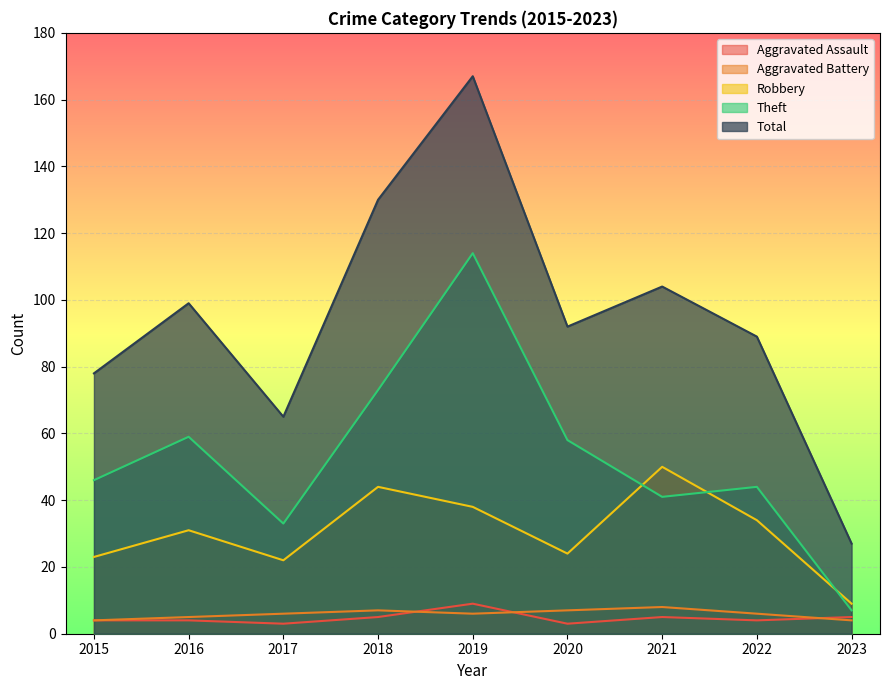

Reading left to right, what are all the values shown in this chart?

Aggravated Assault: 2015=4	2016=4	2017=3	2018=5	2019=9	2020=3	2021=5	2022=4	2023=5
Aggravated Battery: 2015=4	2016=5	2017=6	2018=7	2019=6	2020=7	2021=8	2022=6	2023=4
Robbery: 2015=23	2016=31	2017=22	2018=44	2019=38	2020=24	2021=50	2022=34	2023=9
Theft: 2015=46	2016=59	2017=33	2018=73	2019=114	2020=58	2021=41	2022=44	2023=7
Total: 2015=78	2016=99	2017=65	2018=130	2019=167	2020=92	2021=104	2022=89	2023=27